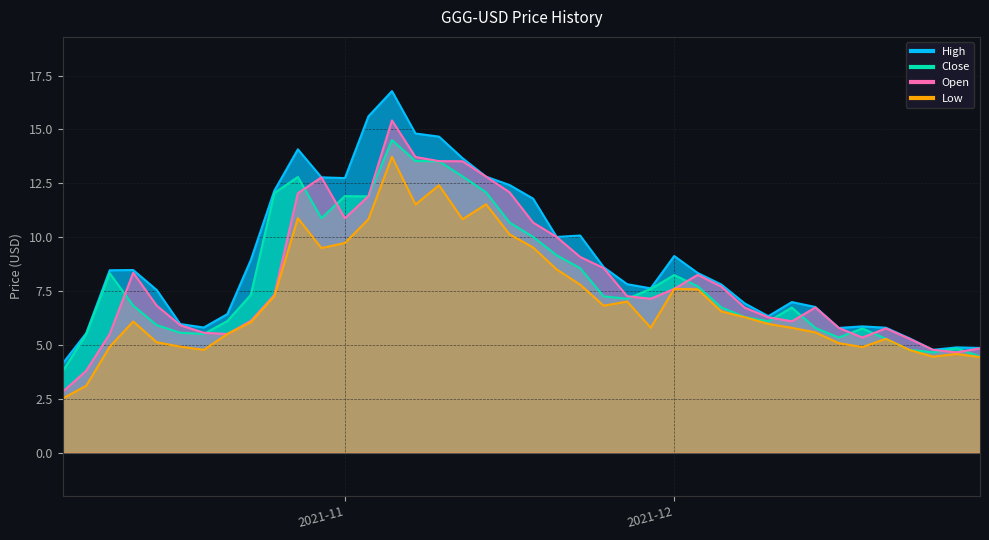

At which label is Open closest to 9?

2021-12-03